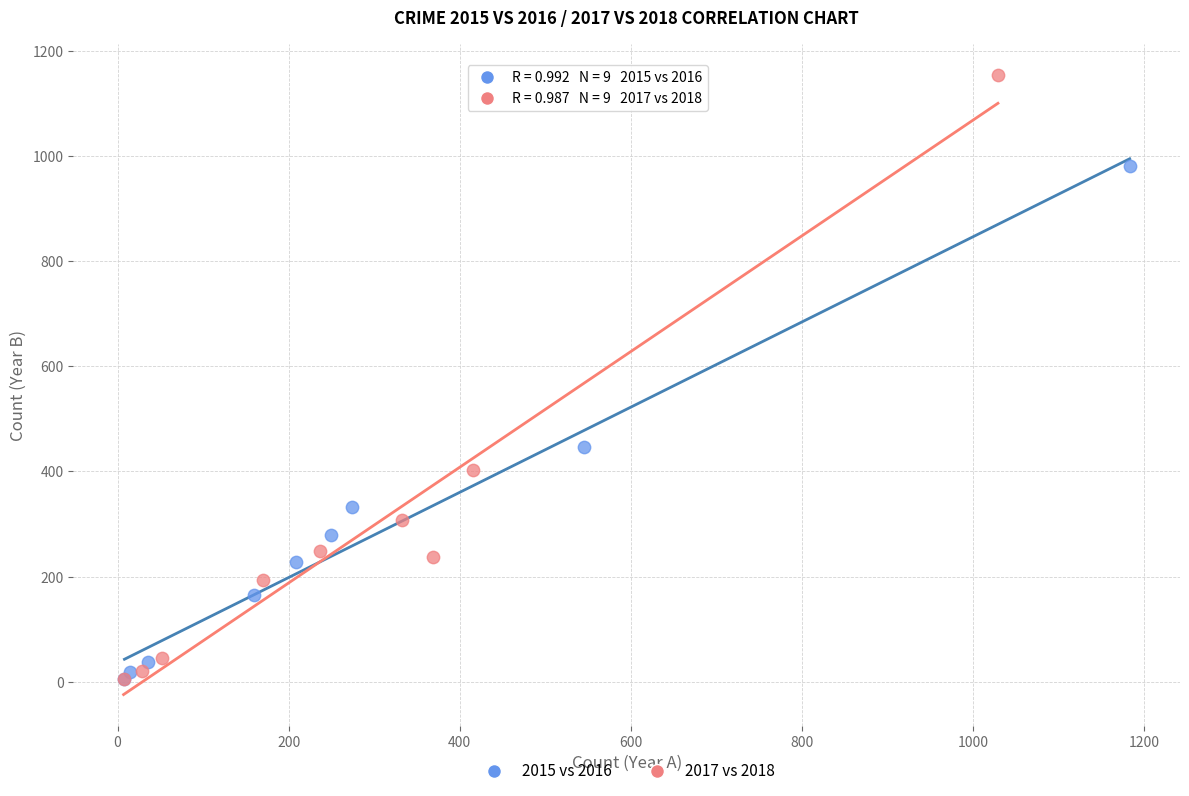

Which series has the largest Y range (max minus min)?

2017 vs 2018